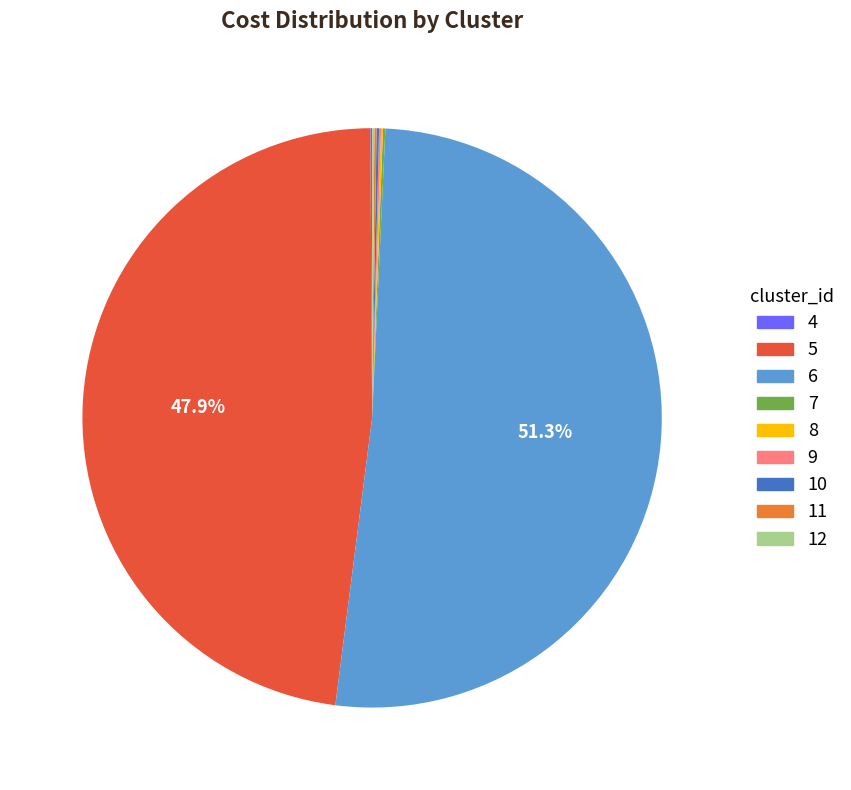

What is the majority slice?

6